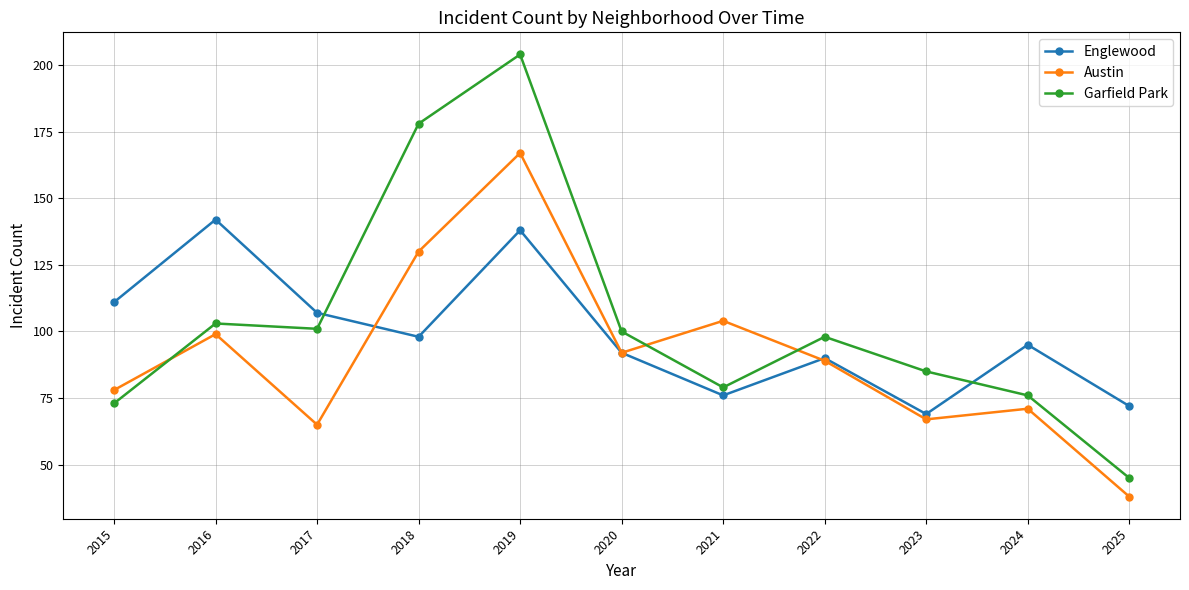

True or false: Englewood and Austin cross at least once.

True